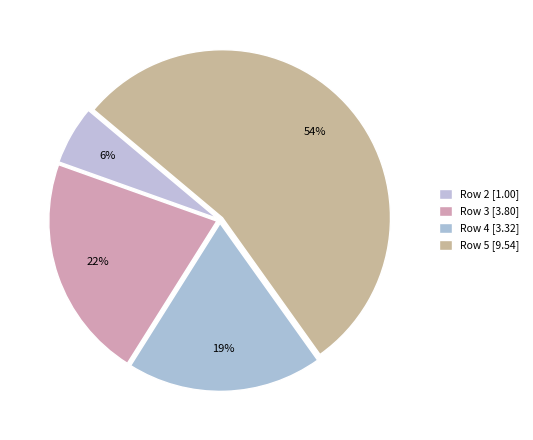

How many slices are in this pie chart?

4